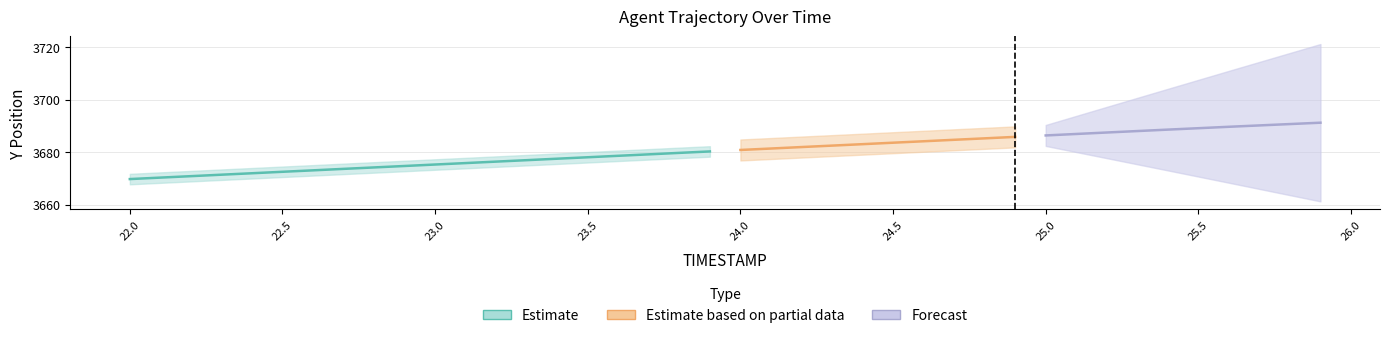

Does the chart display data point markers on the line(s)?

No